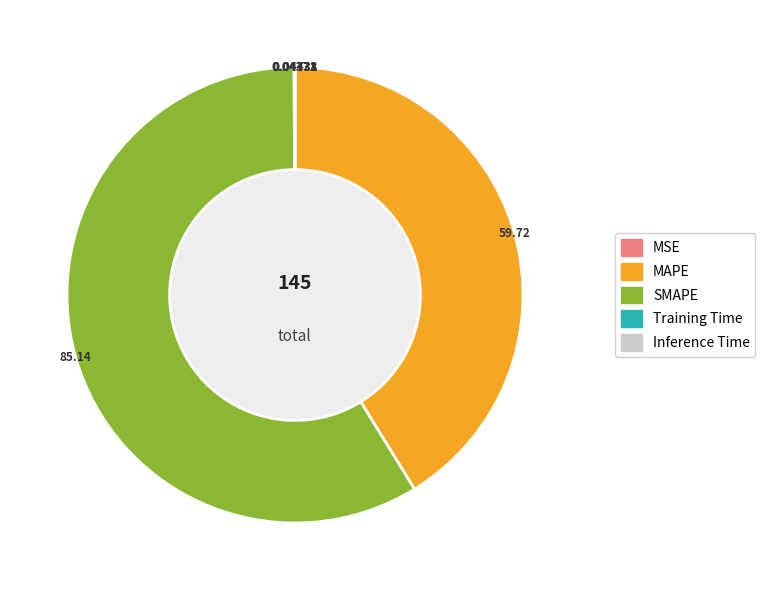

Which slice is the largest?

SMAPE